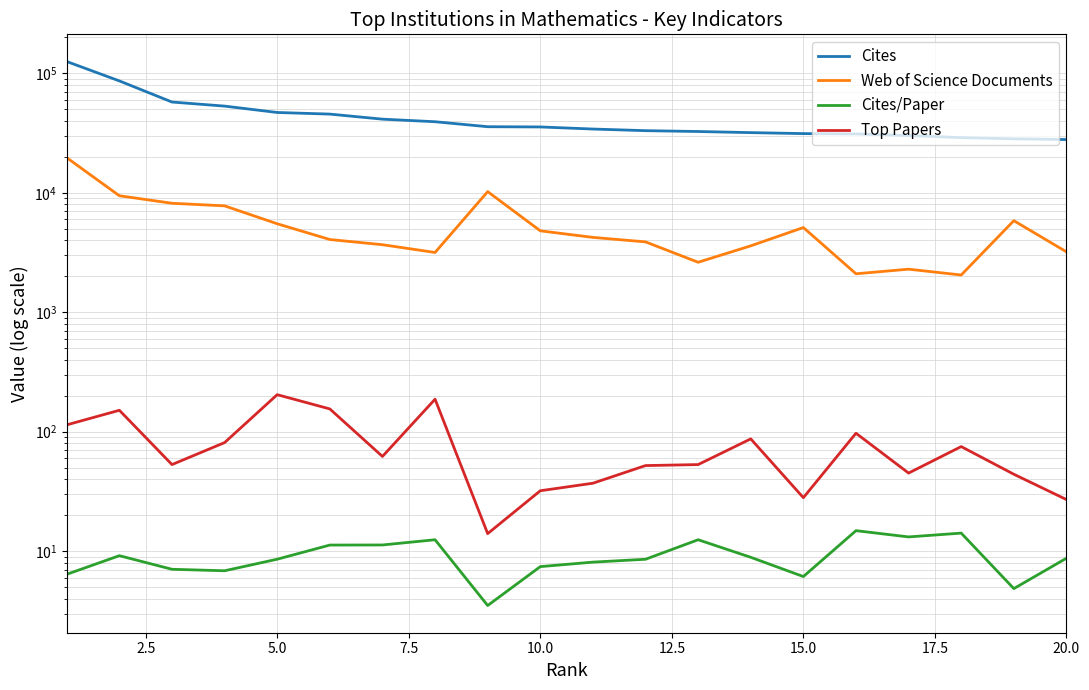

Which series has the largest range (max minus min)?

Cites